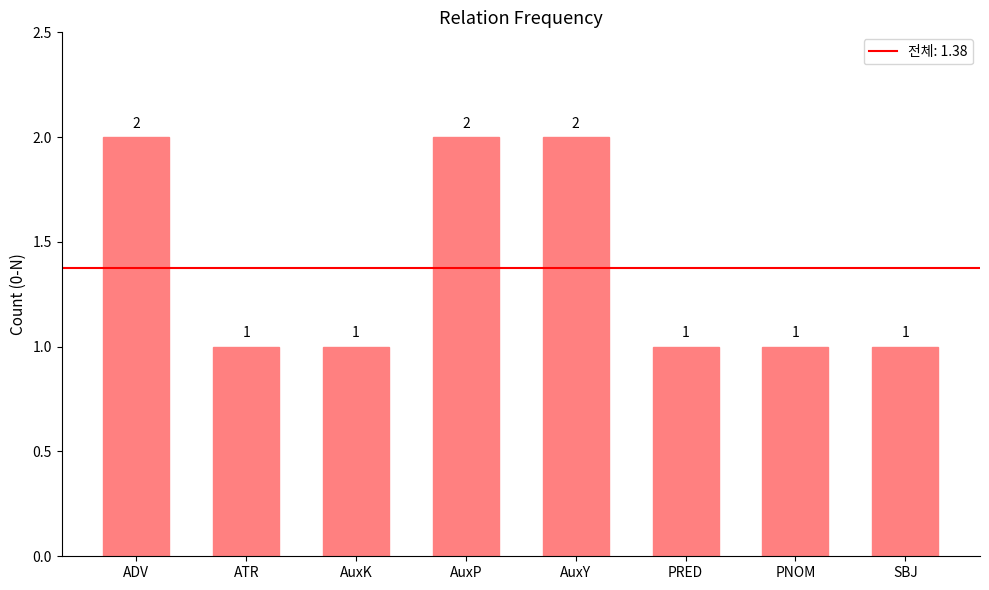

How many values exceed 1?

3